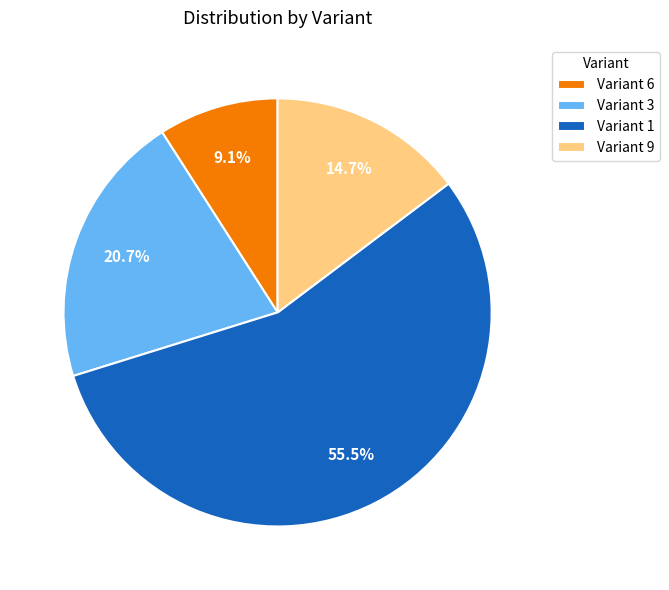

What percentage is NOT represented by Variant 1?

44.5%